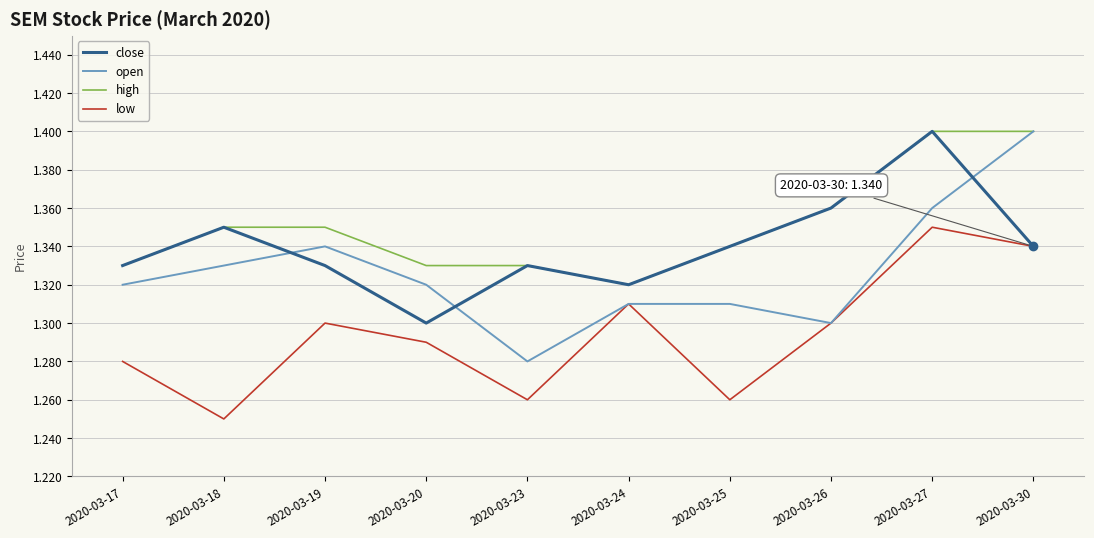

Which category has the lowest value in the close series?

2020-03-20